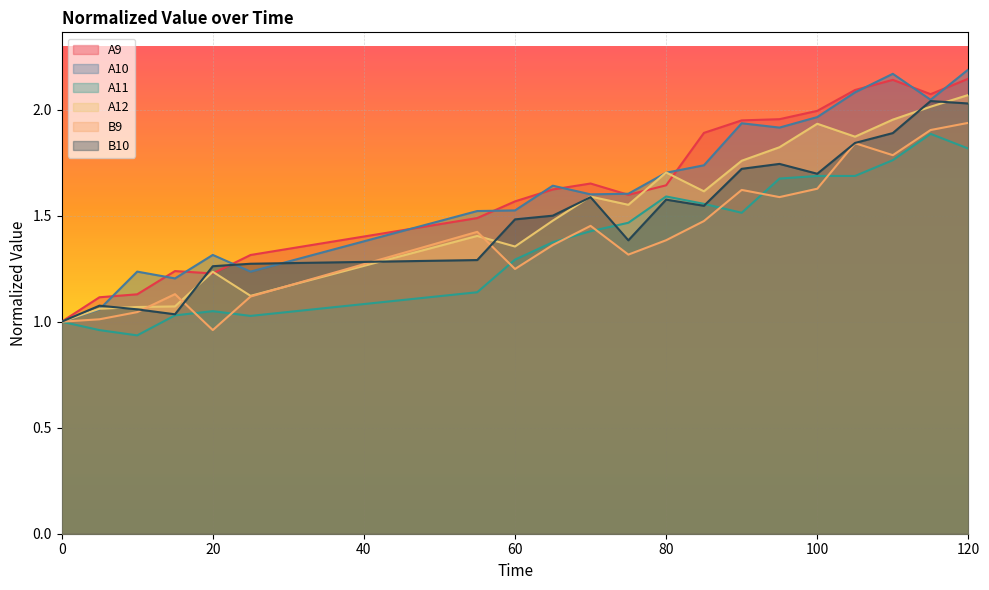

Rank the series at 115 from lowest to highest value.

A11, B9, A12, B10, A10, A9